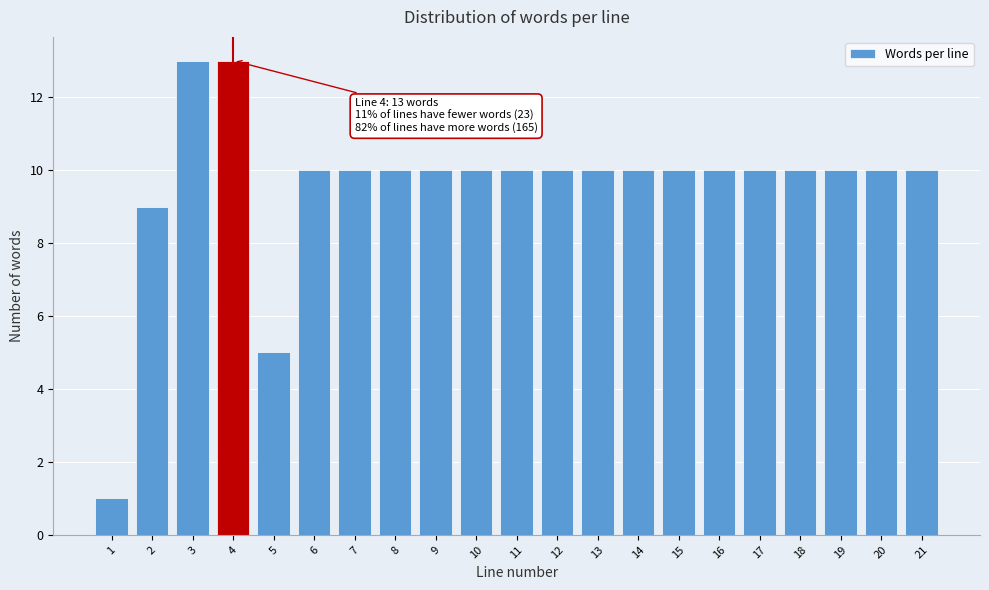

Reading left to right, list all the values displayed in this chart.

1	9	13	13	5	10	10	10	10	10	10	10	10	10	10	10	10	10	10	10	10